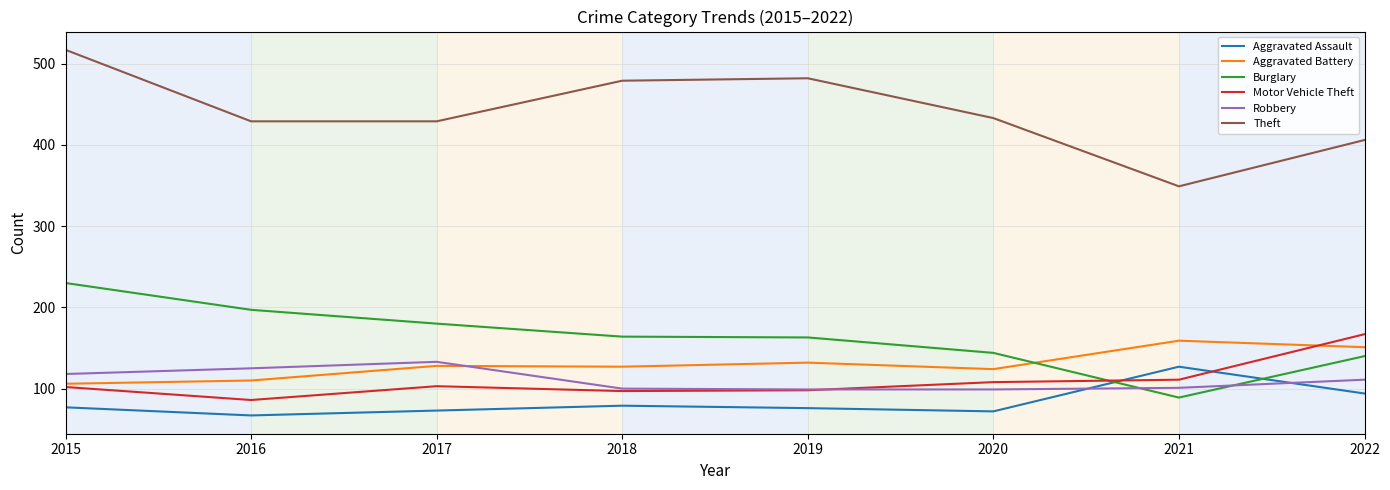

True or false: Aggravated Assault has a value of 67 at 2016.

True